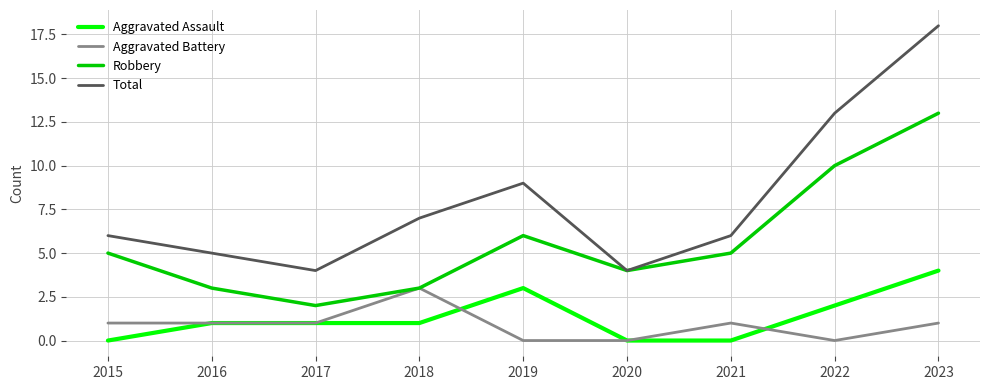

What is the difference between the maximum and minimum values in the Aggravated Assault series?

4